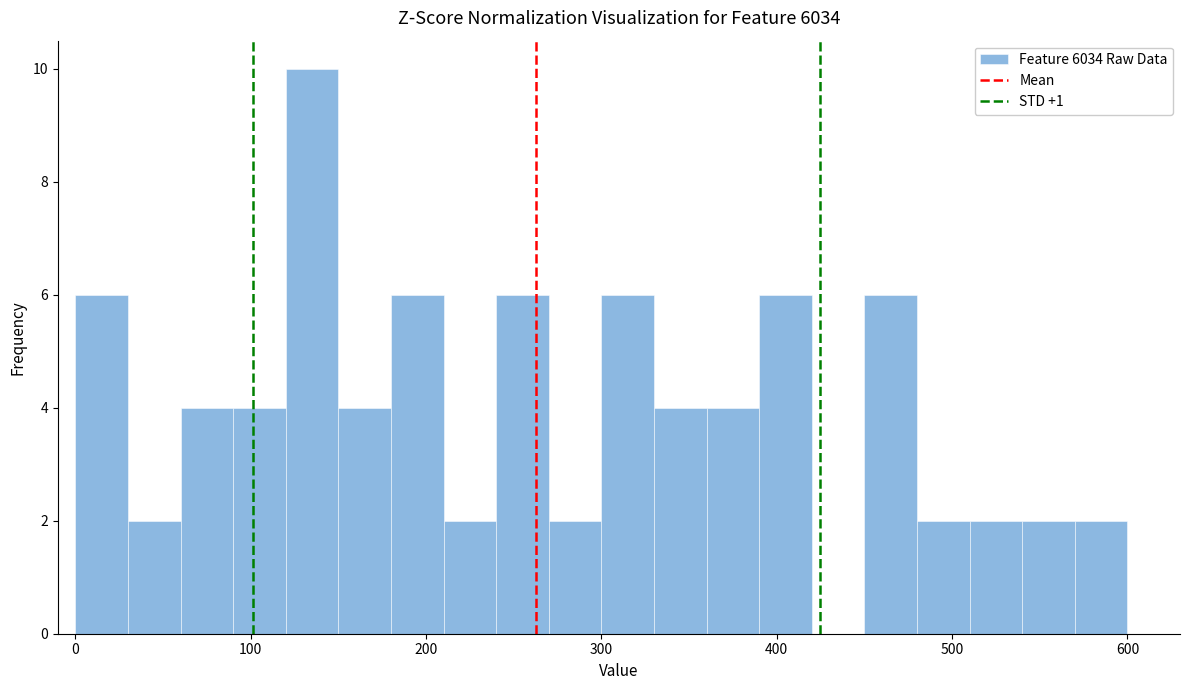

Around what value on the x-axis is the tallest bar? Give the approximate position of its centre, as read against the axis.

140